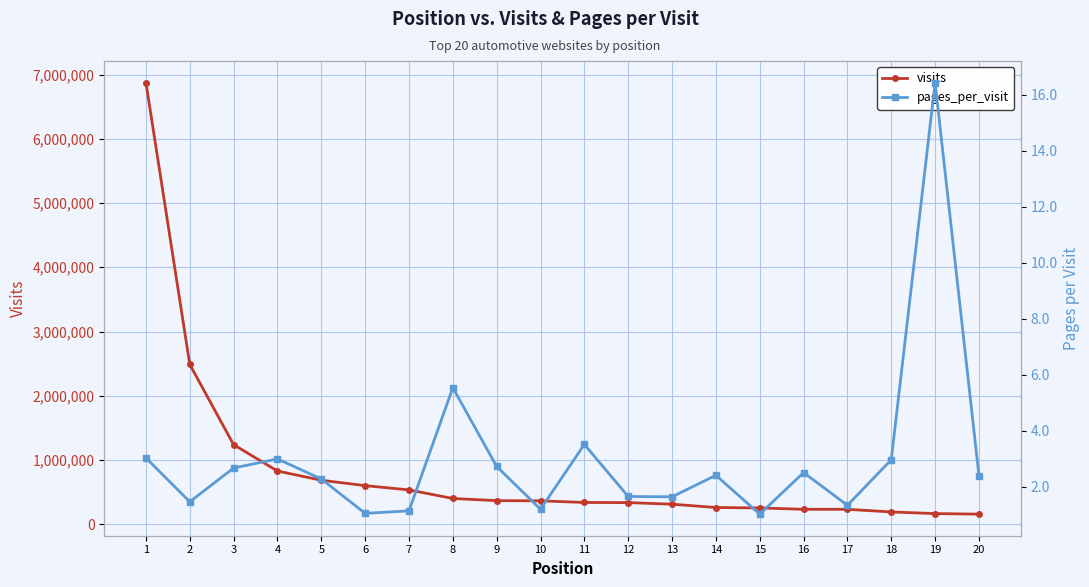

True or false: pages_per_visit has a value of 1.1 at 6.

True